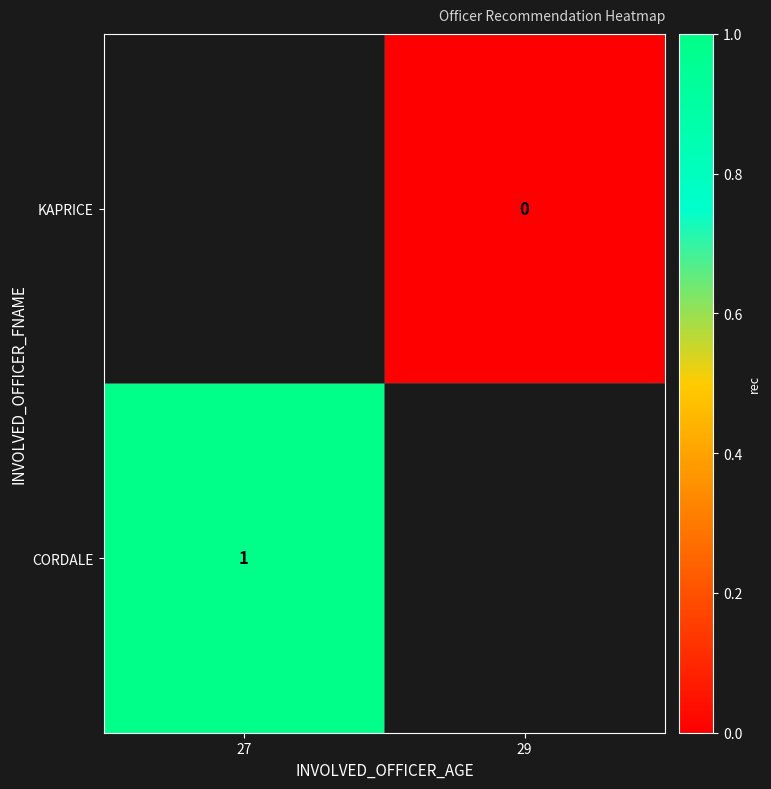

Is the value of CORDALE at 27 greater than the value of KAPRICE at 29?

Yes